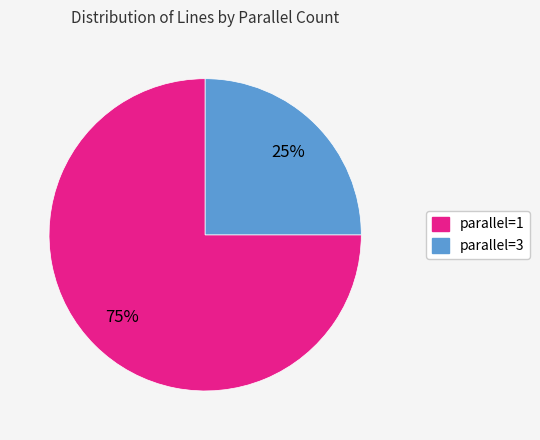

To the nearest percent, what is the difference between the largest and smallest slice percentages?

50%